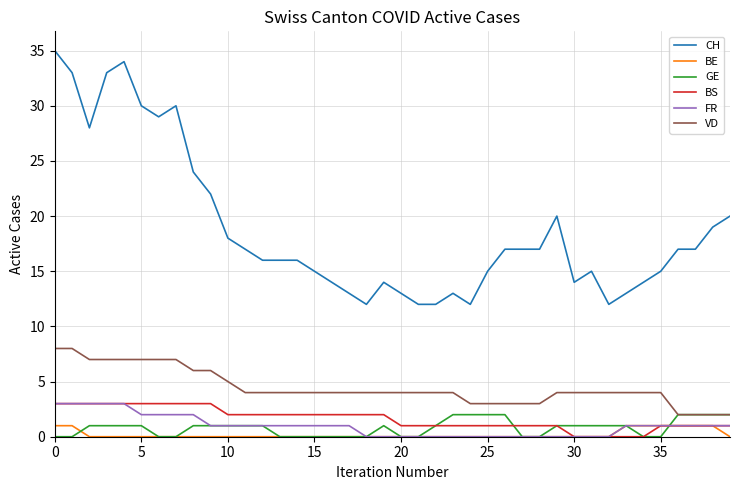

True or false: FR and CH cross at least once.

False